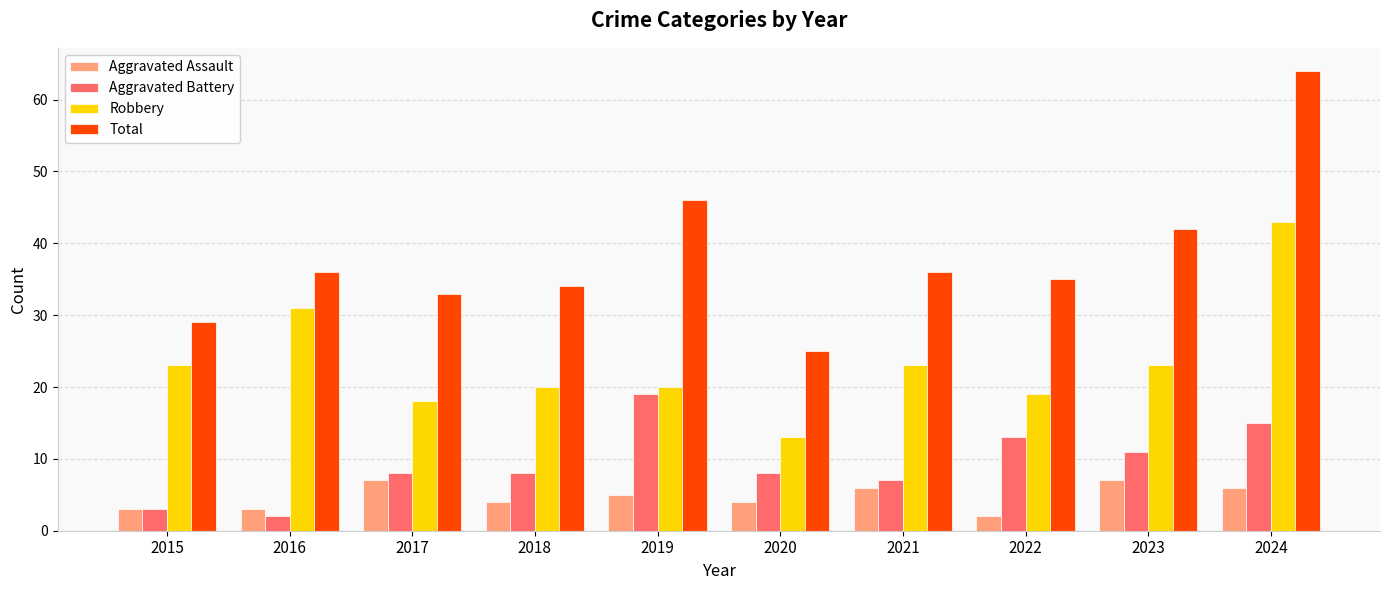

Reading left to right, what are all the values shown in this chart?

Aggravated Assault: 3	3	7	4	5	4	6	2	7	6
Aggravated Battery: 3	2	8	8	19	8	7	13	11	15
Robbery: 23	31	18	20	20	13	23	19	23	43
Total: 29	36	33	34	46	25	36	35	42	64